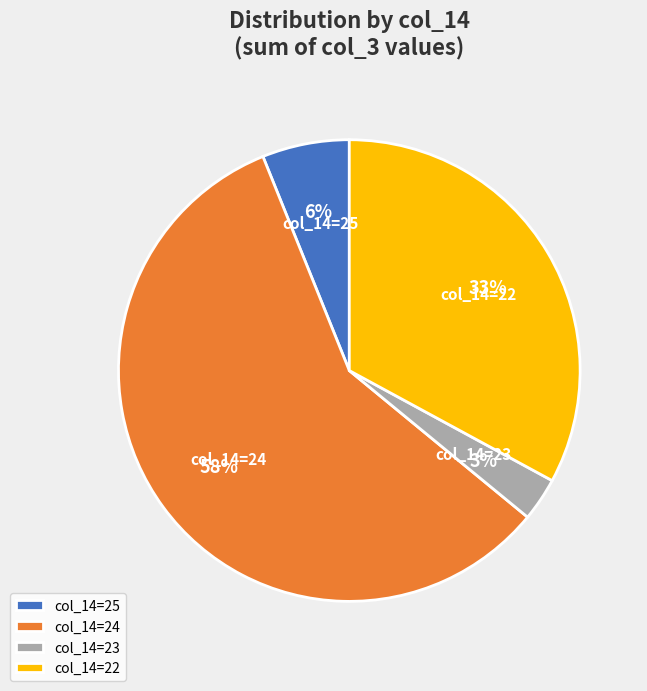

Is it true that col_14=22 is 20% of the pie?

False